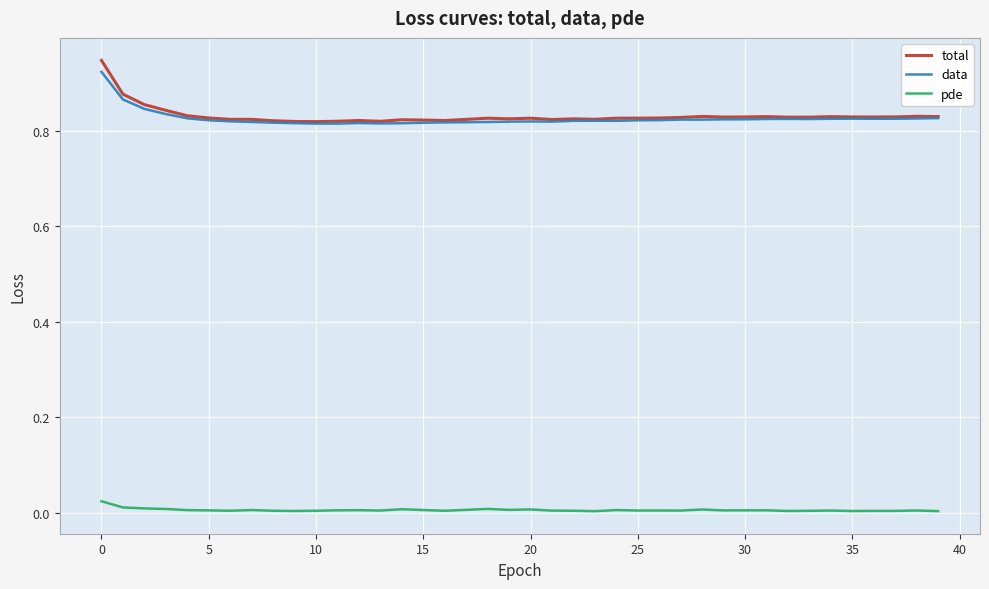

Which series has the largest range (max minus min)?

total